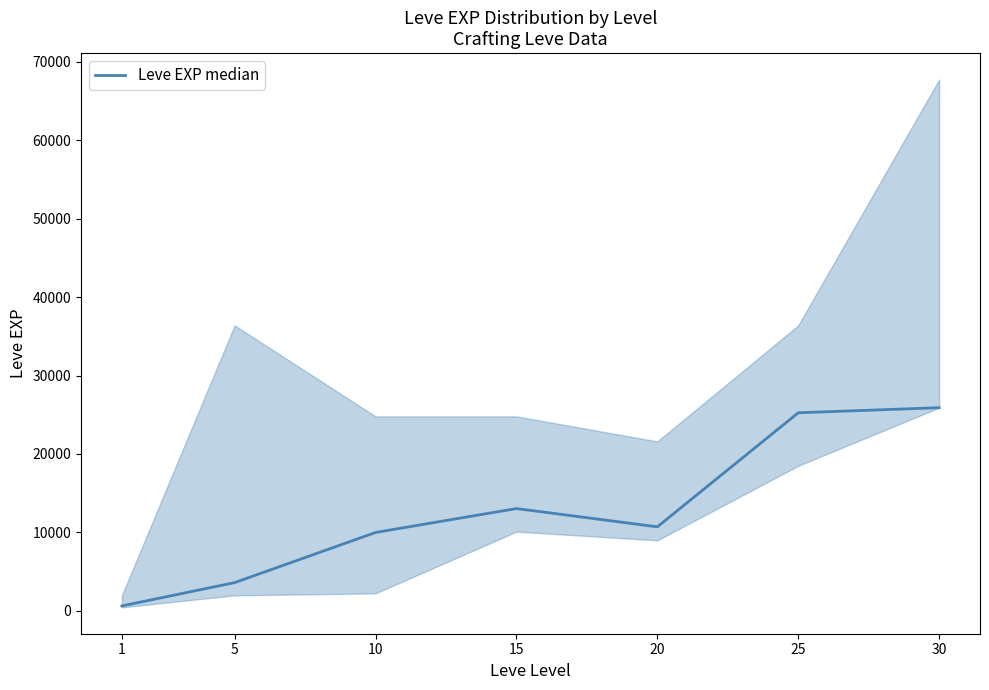

What is the value of the 7th point from the left?

25900